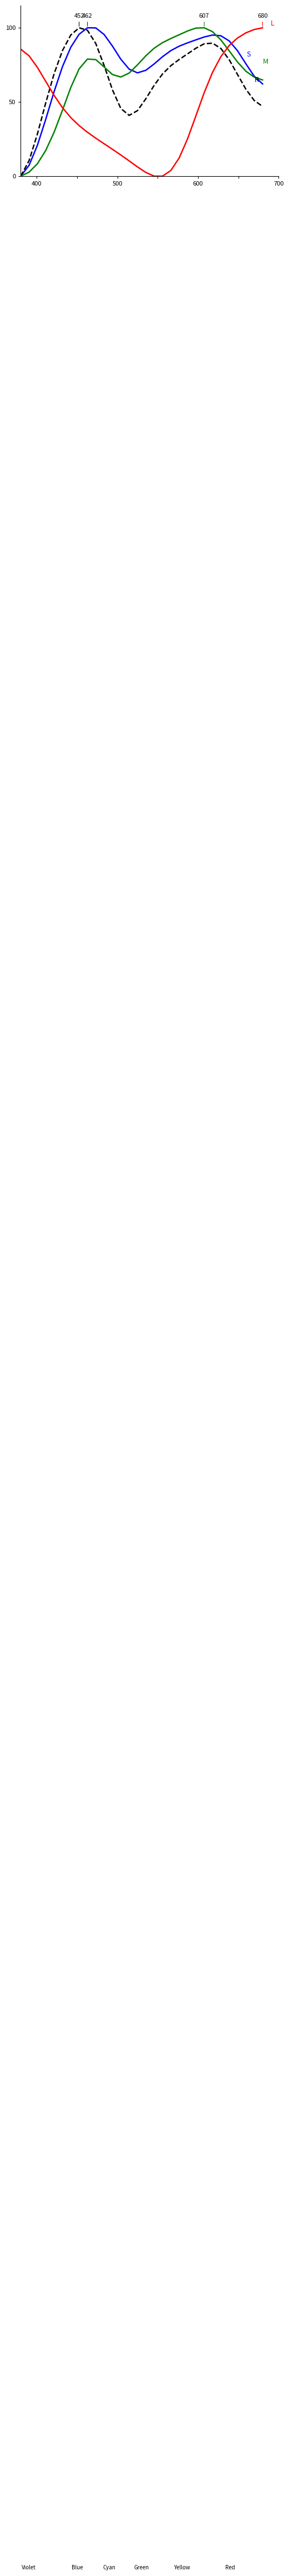

How many lines are shown in the chart?

4